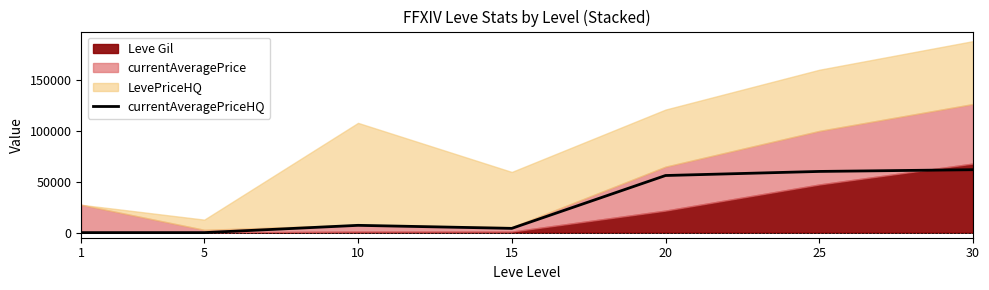

The value of currentAveragePriceHQ at 1 is 0. True or false?

True